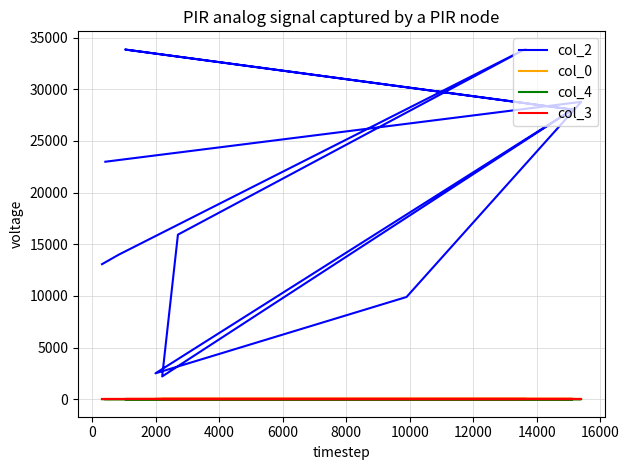

Reading left to right, list all the values displayed in this chart.

col_2: 22993.0	28793.0	9898.0	2506.0	28041.0	33857.0	28049.0	2203.0	15933.0	33922.0	13989.0	13073.0
col_0: 7.4	22.3	23.2	24.2	24.2	24.2	24.2	24.2	24.2	24.2	24.2	24.2
col_4: 1.0	0.0	0.0	0.0	0.0	0.0	0.0	0.0	0.0	0.0	0.0	0.0
col_3: 0.0	0.0	0.0	0.0	0.0	0.0	0.0	0.0	0.0	0.0	0.0	0.0